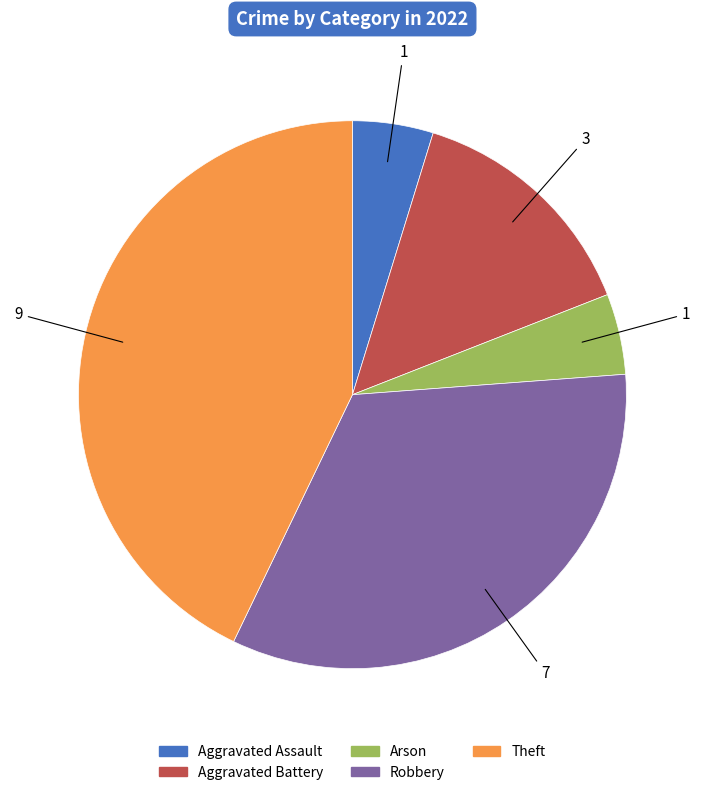

The Aggravated Battery slice represents 14% of the pie. True or false?

True